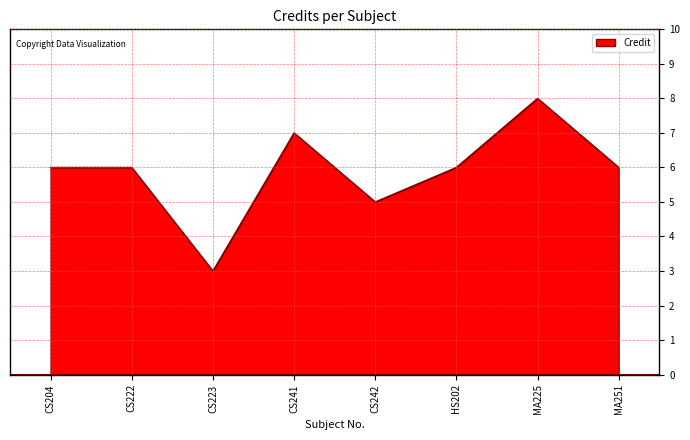

Reading left to right, what are all the values shown in this chart?

6	6	3	7	5	6	8	6